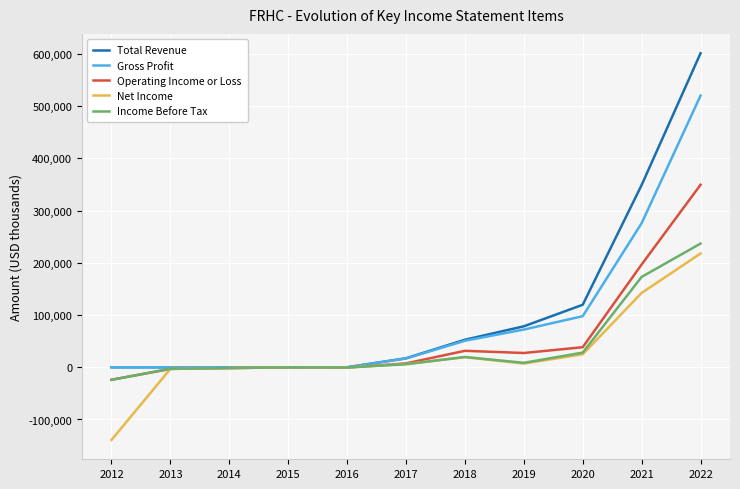

Which series changed the most between 2014 and 2021?

Total Revenue